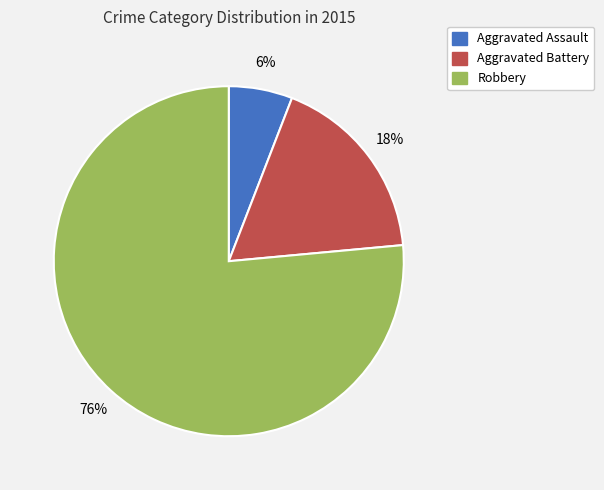

How many slices are in this pie chart?

3